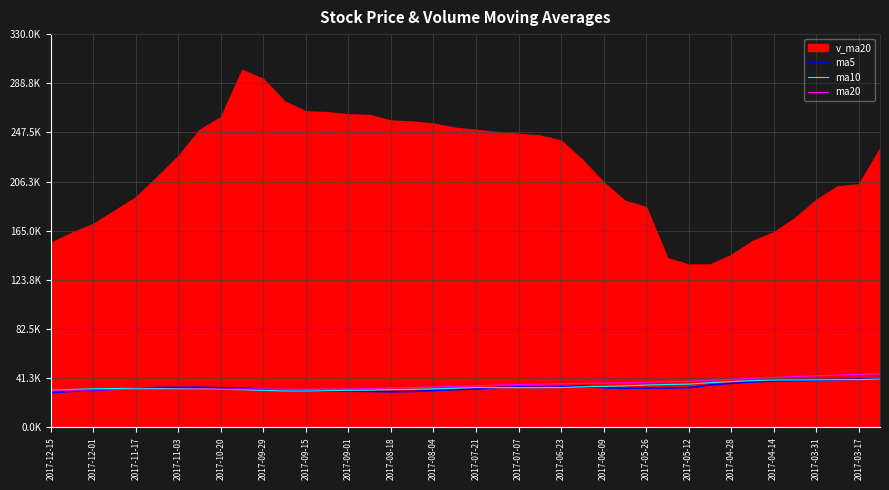

How many values in the ma5 series are below 33251?

20